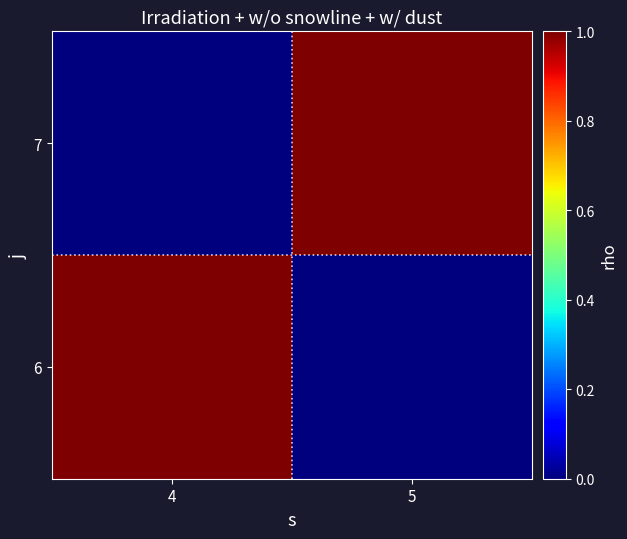

List the series in order of their peak value, lowest first.

6, 7